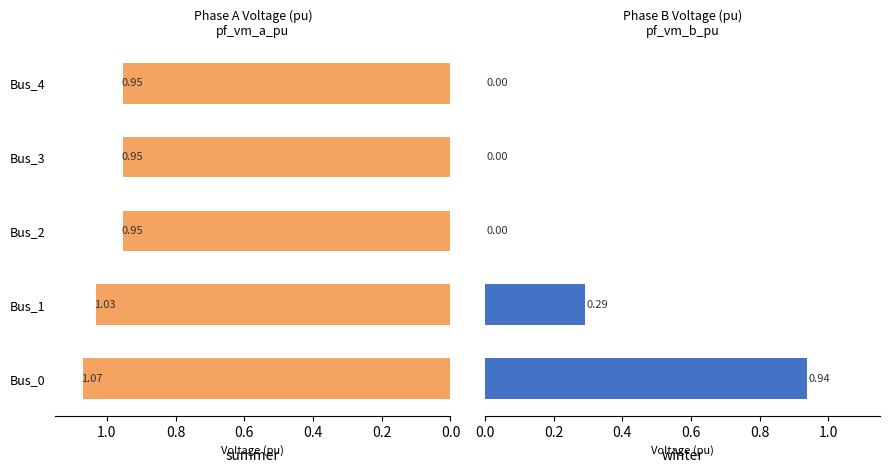

At Bus_4, list the series in order from largest to smallest.

pf_vm_a_pu, pf_vm_b_pu